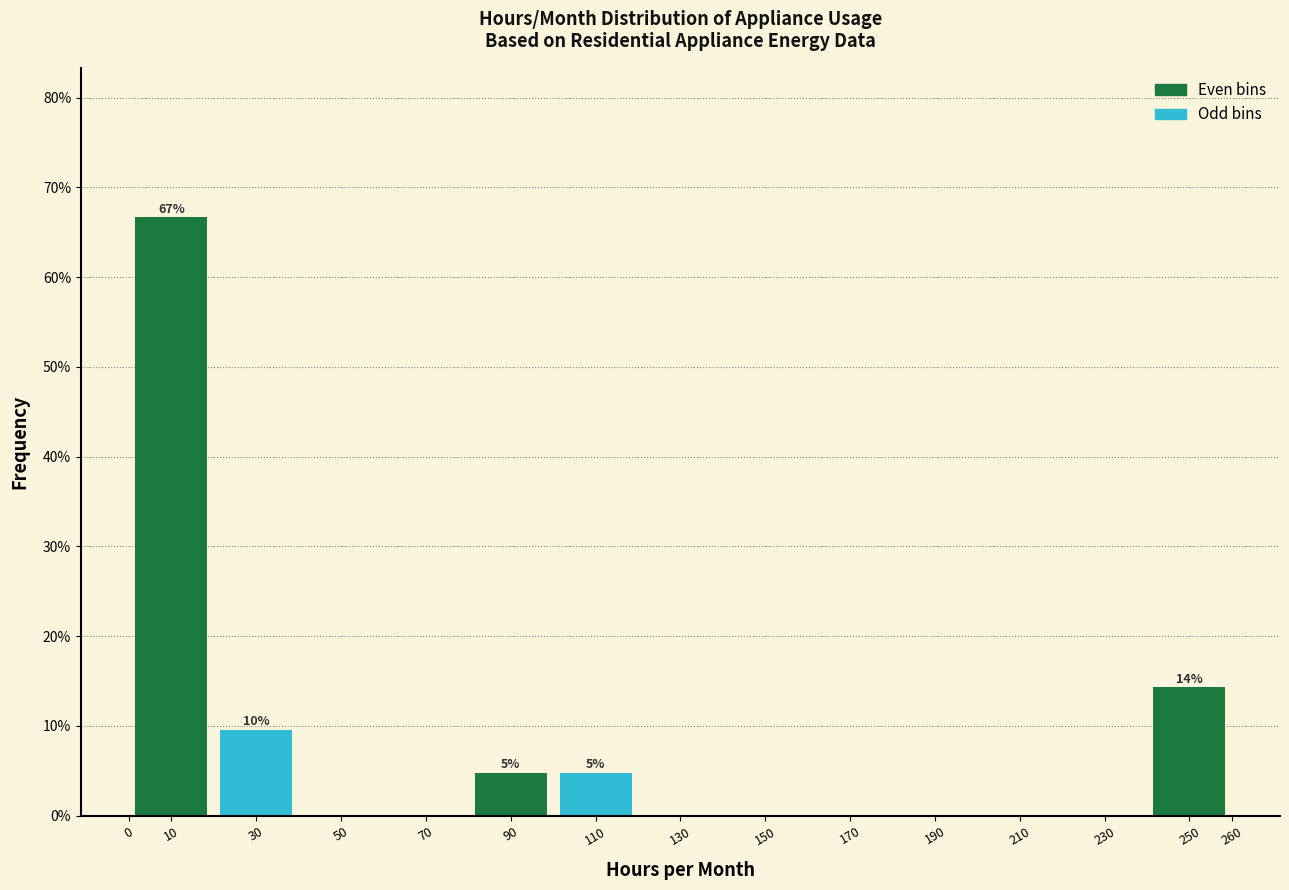

Which range on the x-axis has the tallest bar?

0 to 20